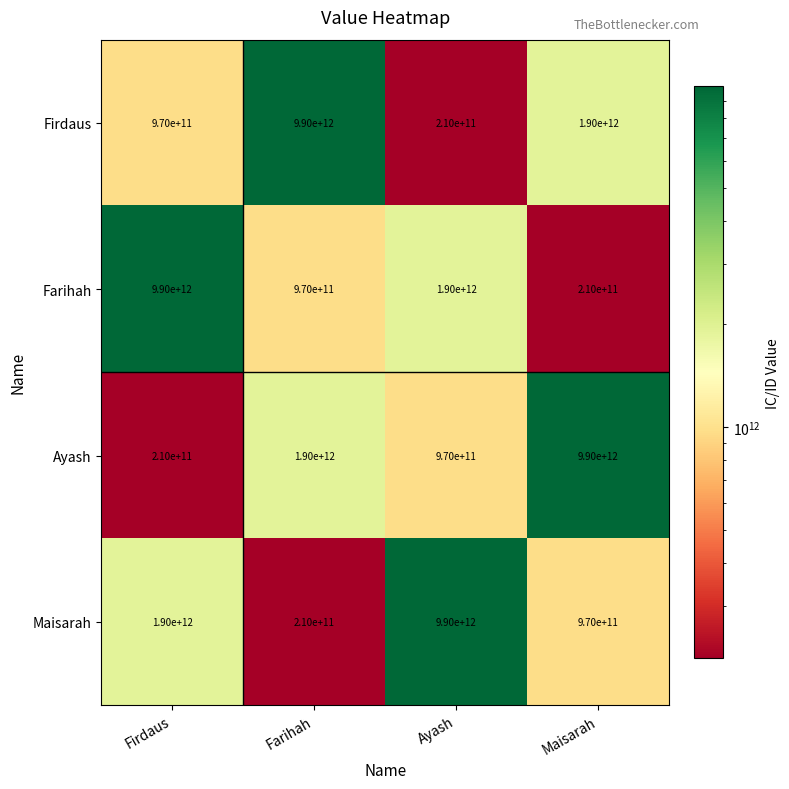

Is the value of Maisarah at Maisarah greater than the value of Ayash at Firdaus?

Yes